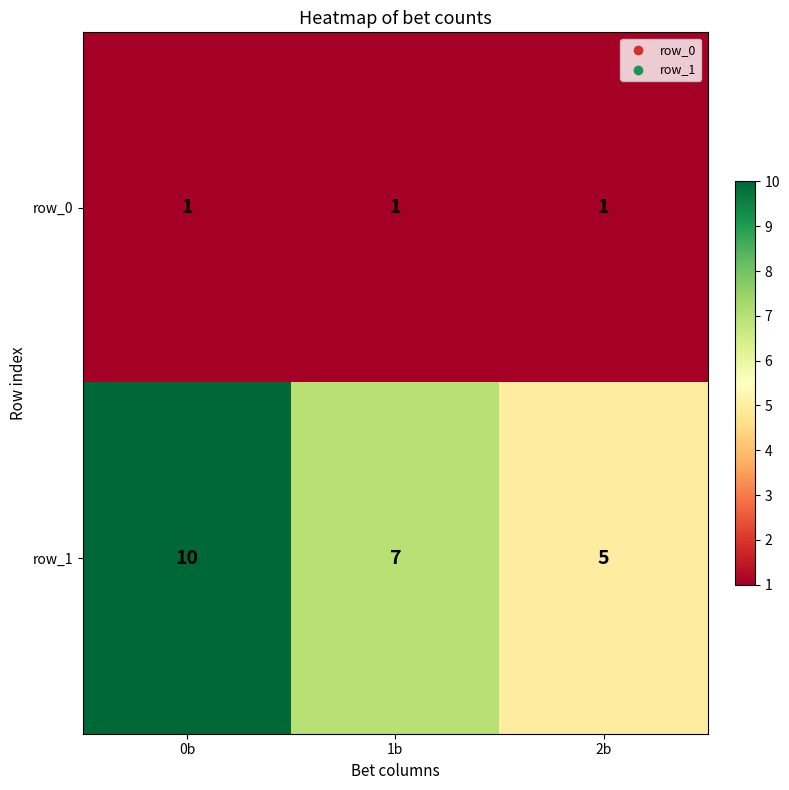

What is the maximum value shown in the chart?

10